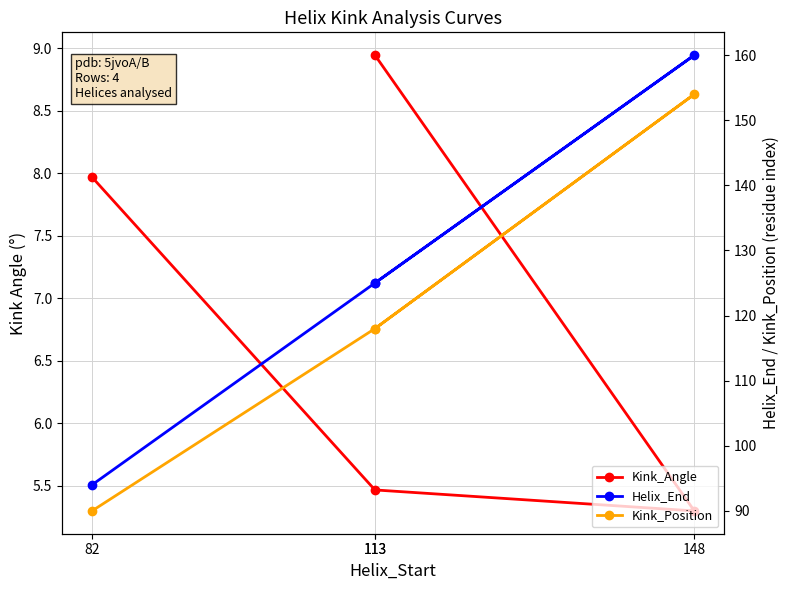

True or false: Helix_End and Kink_Position intersect in this chart.

False